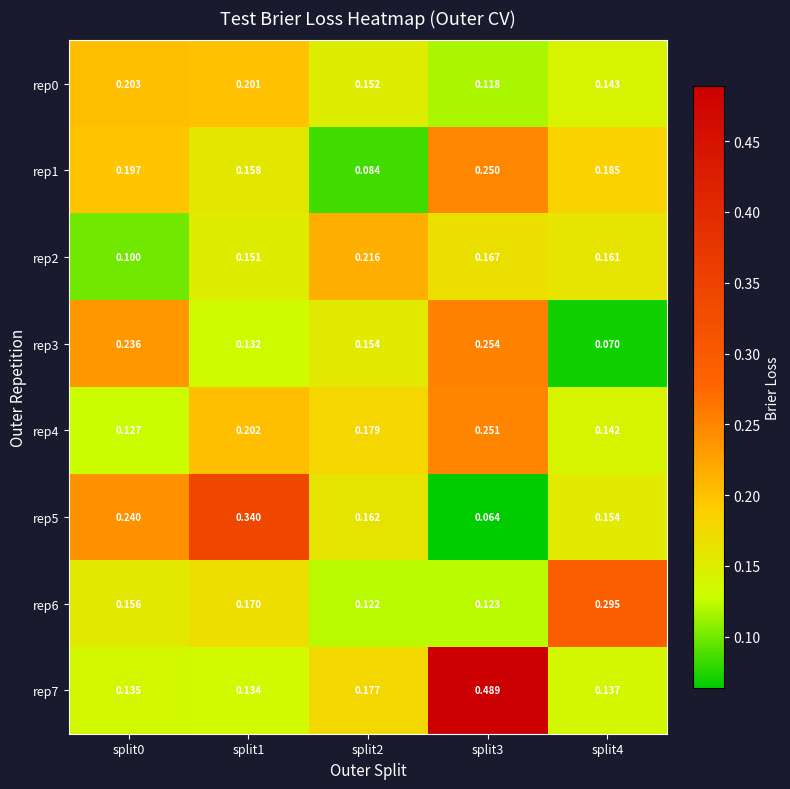

How many categories are shown in the chart?

5